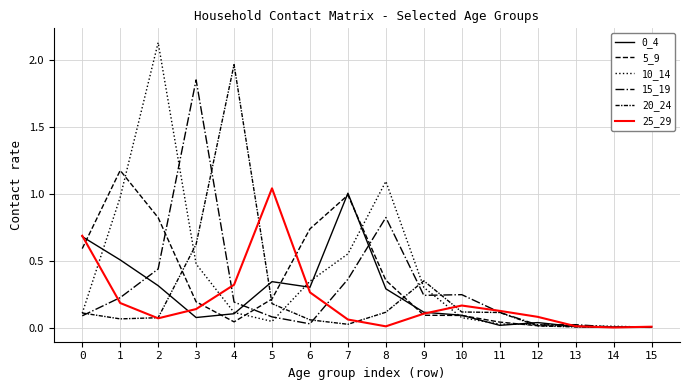

Does the chart display data point markers on the line(s)?

No